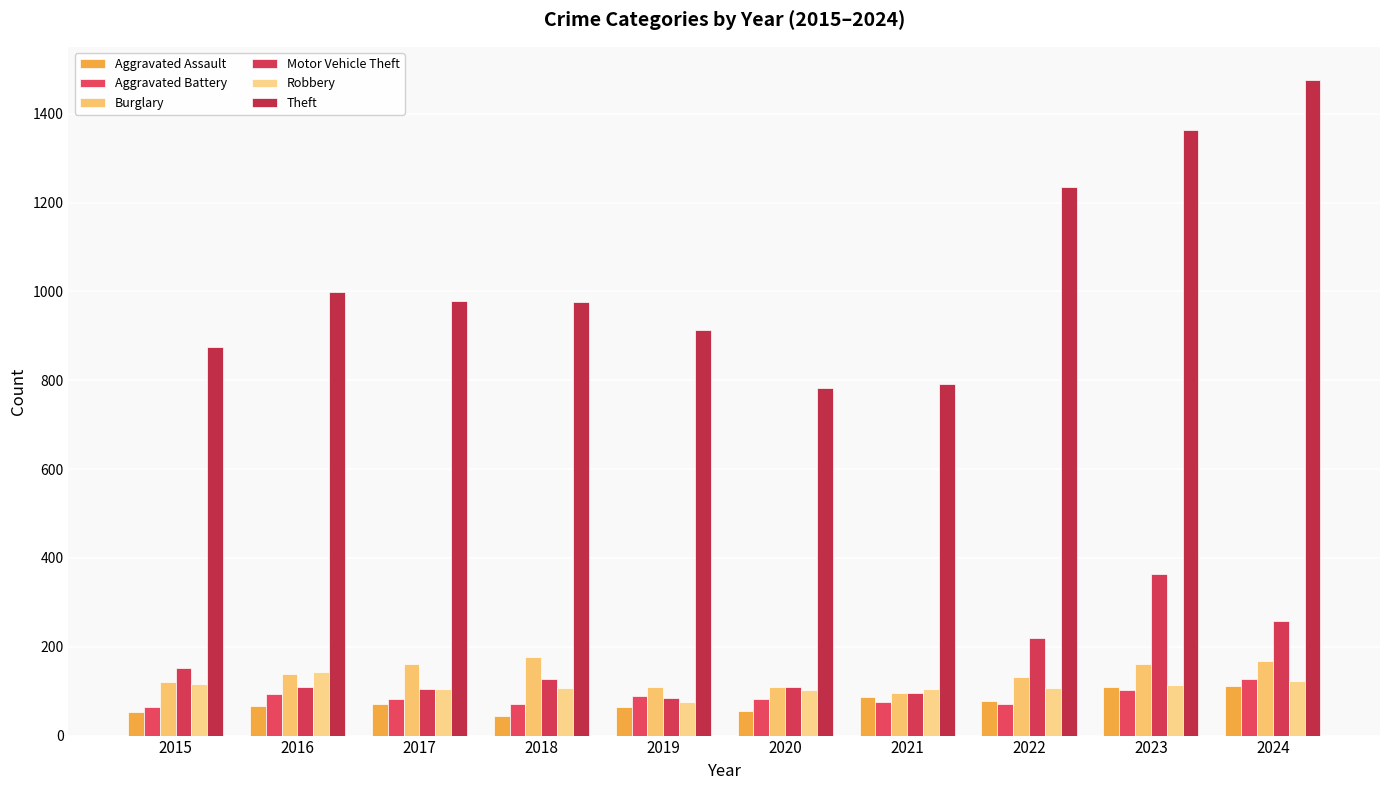

What is the average value of the Burglary series?

138